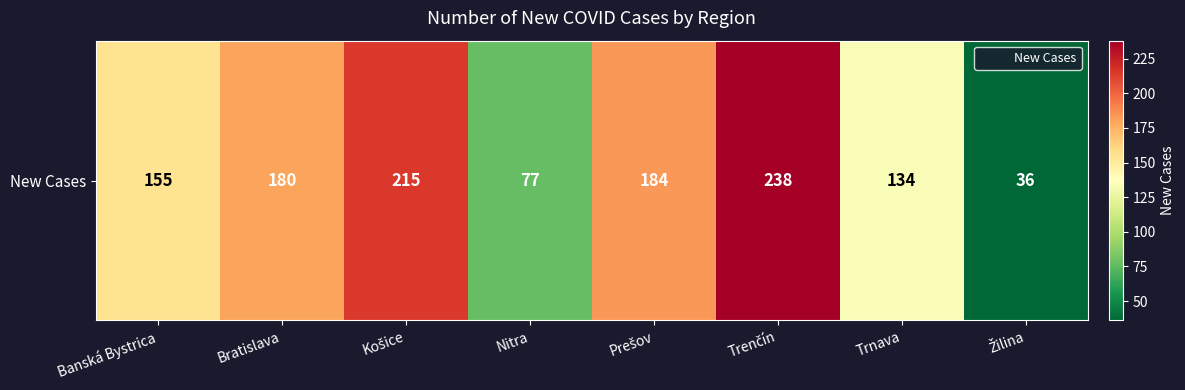

How many values exceed 180?

3